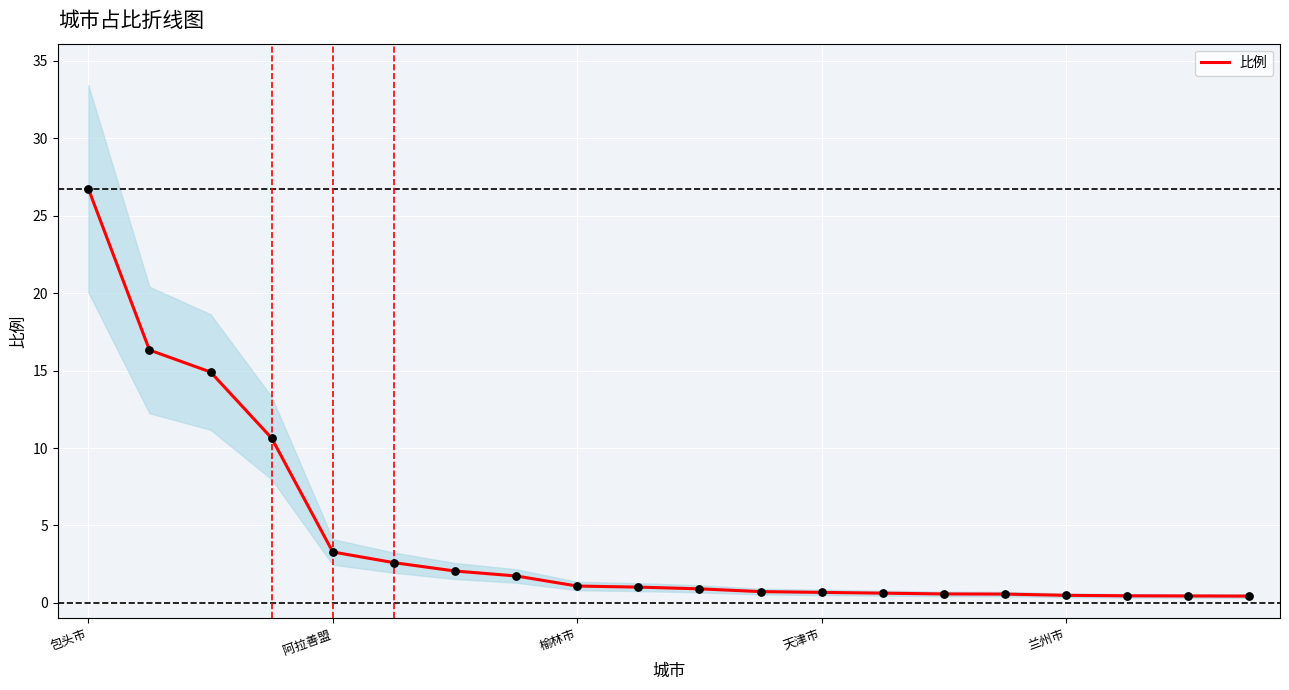

Which has a higher value, 榆林市 or 11?

榆林市